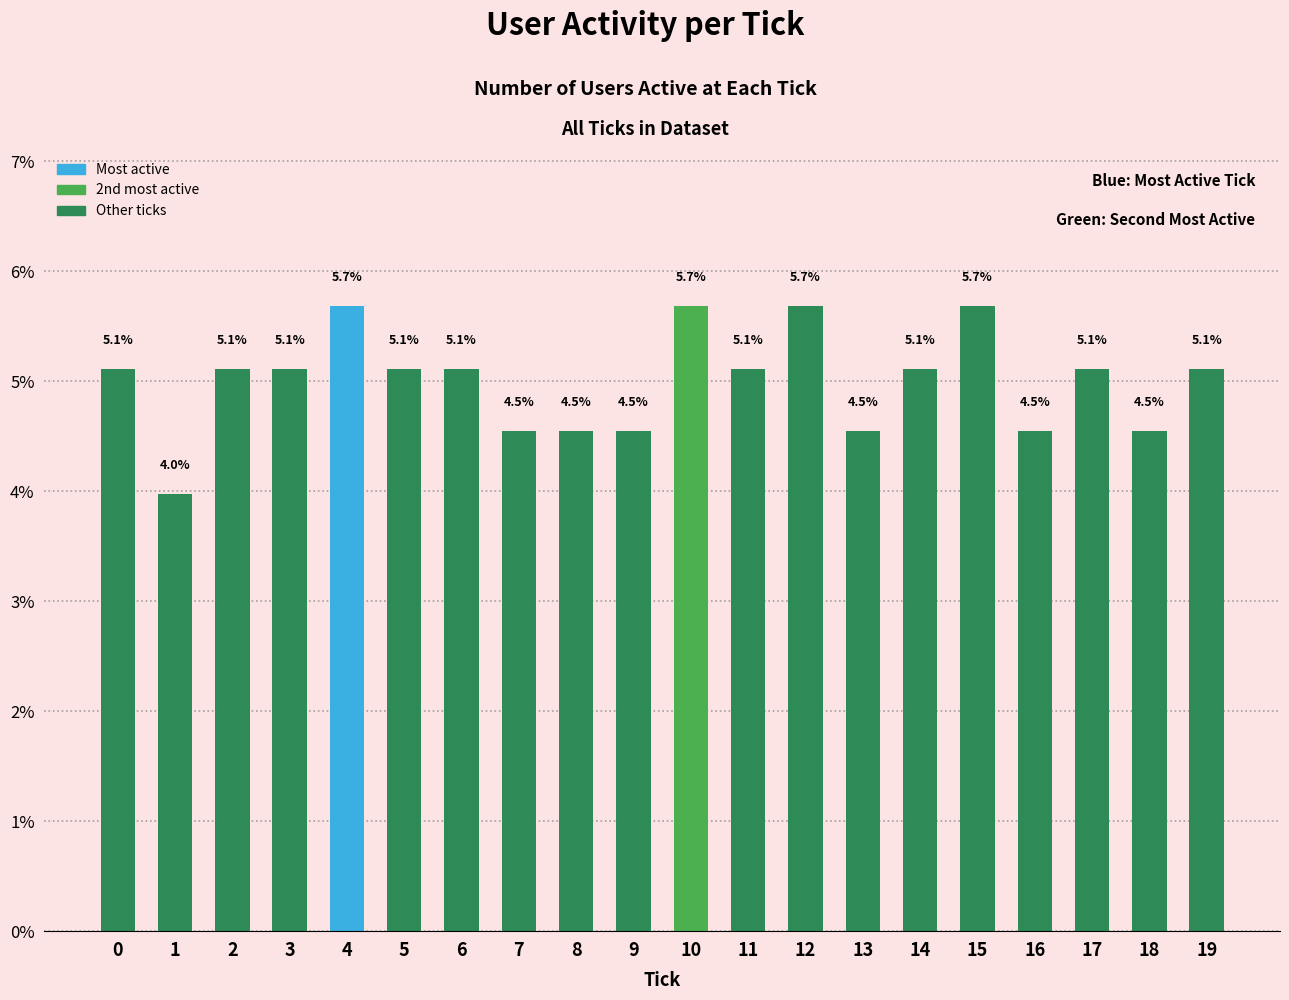

Reading left to right, extract all data points from this chart.

0=5.1	1=4.0	2=5.1	3=5.1	4=5.7	5=5.1	6=5.1	7=4.5	8=4.5	9=4.5	10=5.7	11=5.1	12=5.7	13=4.5	14=5.1	15=5.7	16=4.5	17=5.1	18=4.5	19=5.1